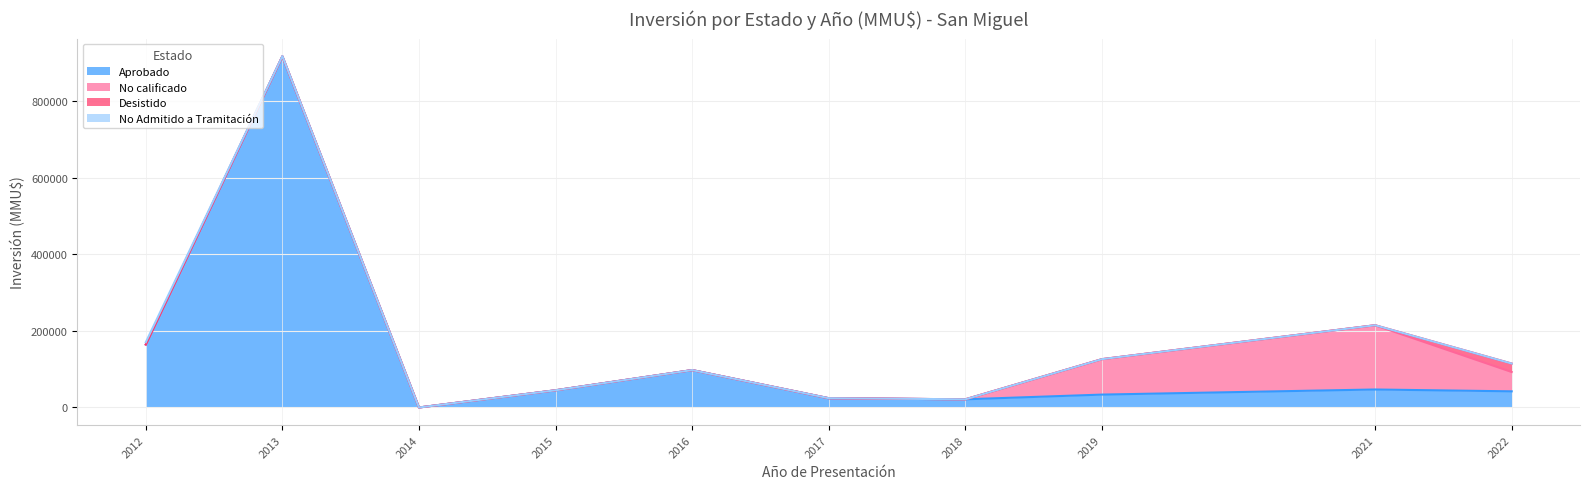

How many distinct data groups are displayed?

4